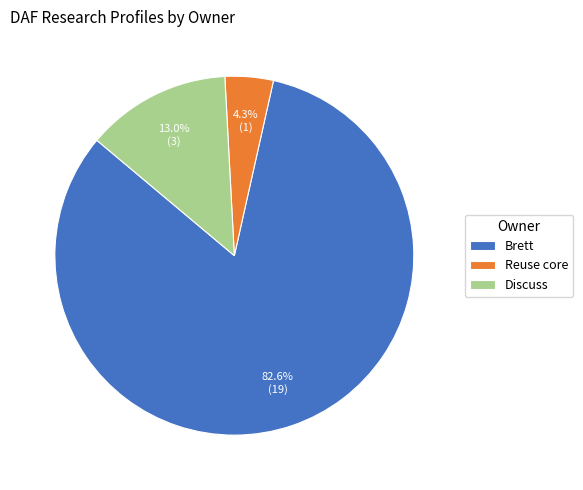

Rank the categories by value from highest to lowest.

Brett, Discuss, Reuse core